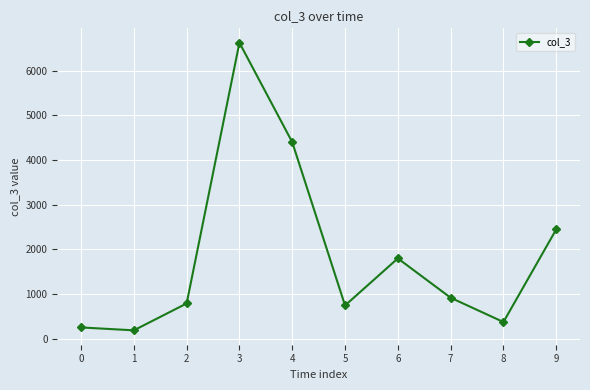

How many interior local valleys (lower than both neighbors) does the data have?

3